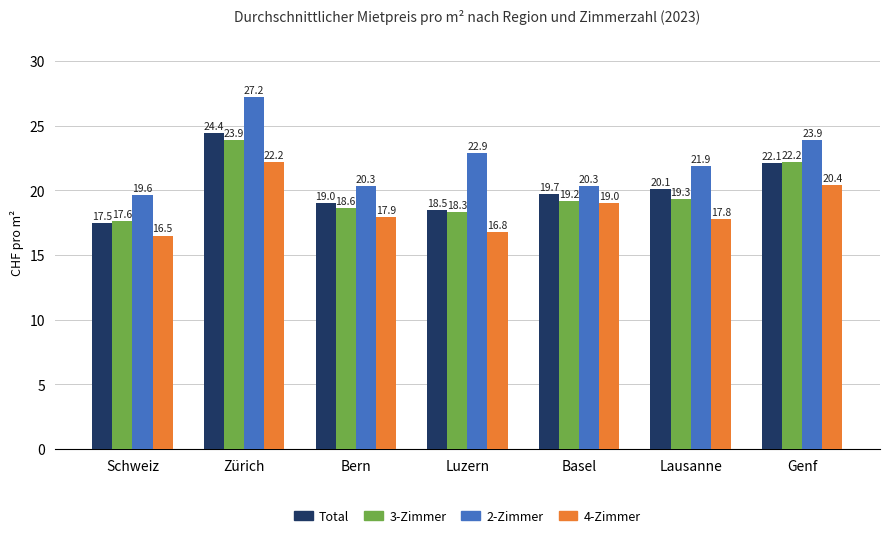

What is the total value across all series at Lausanne?

79.1